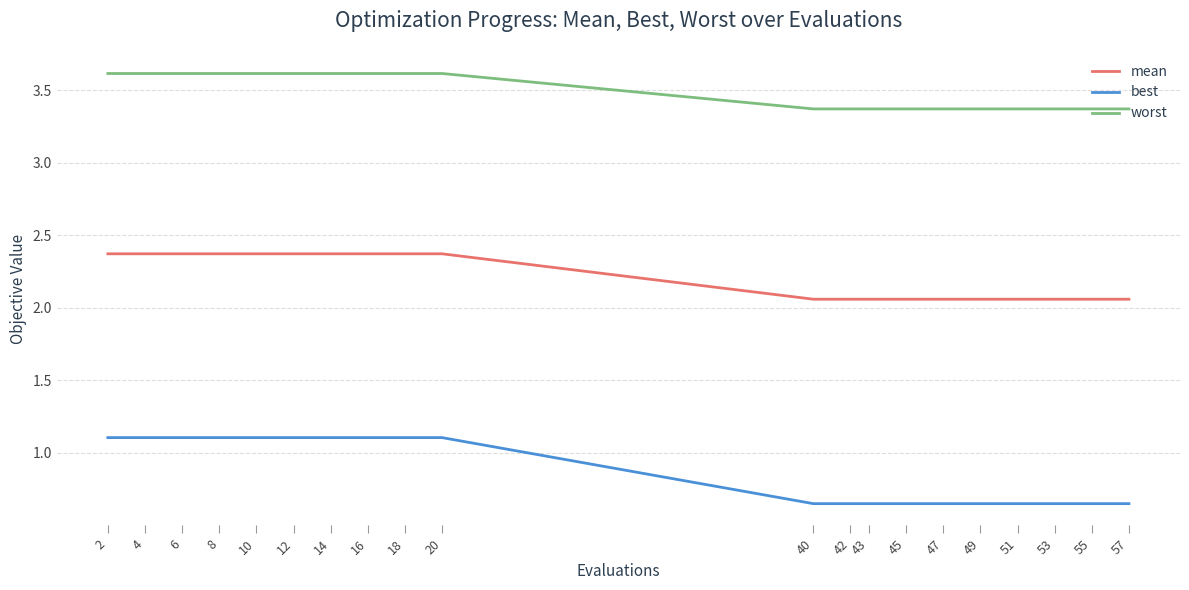

True or false: best and mean cross at least once.

False